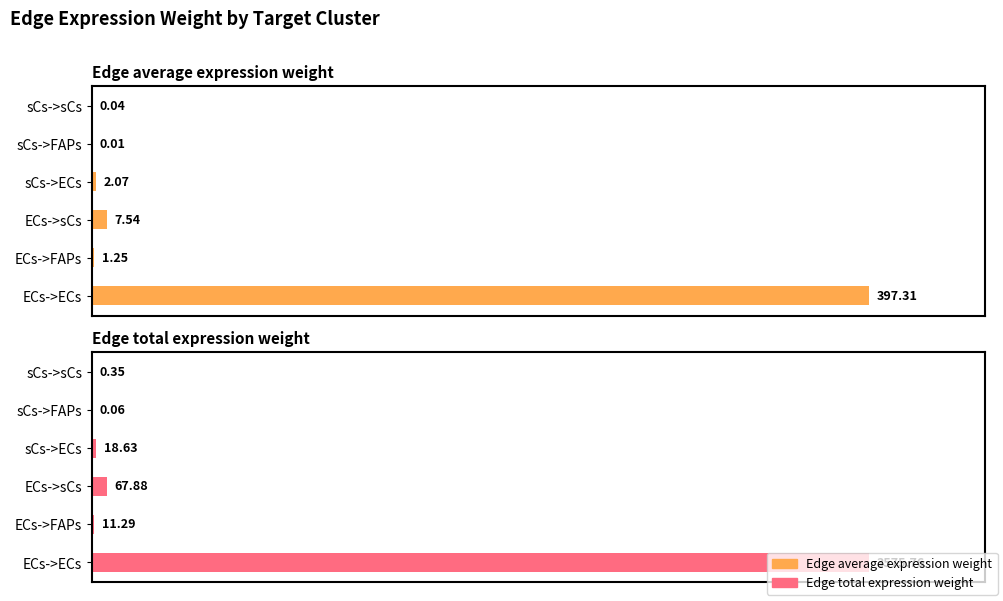

At which category is the sum across all series the highest?

ECs->ECs